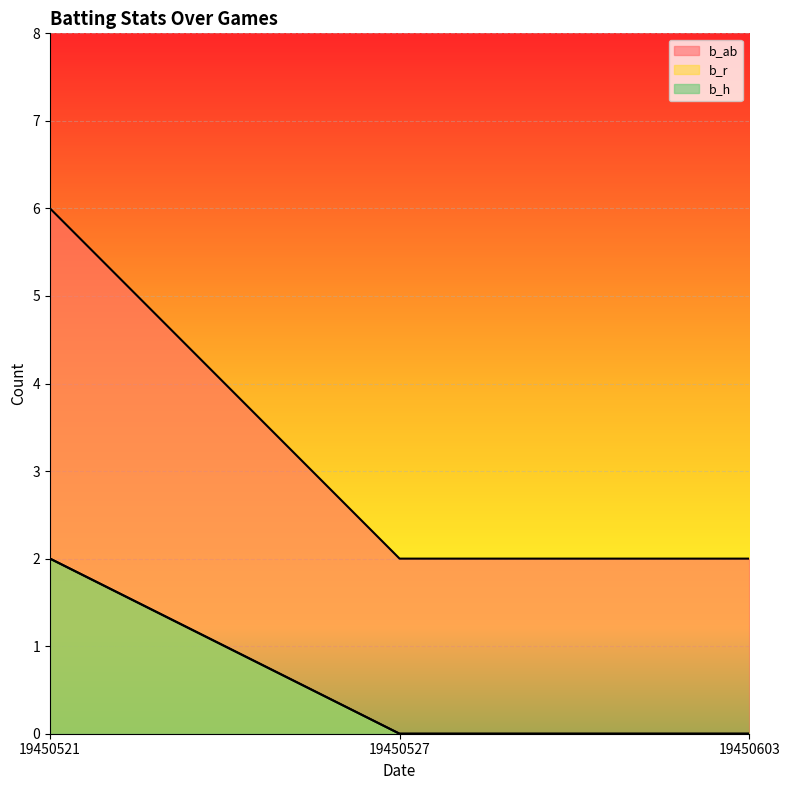

Reading left to right, what are all the values shown in this chart?

b_ab: 19450521=6	19450527=2	19450603=2
b_r: 19450521=2	19450527=0	19450603=0
b_h: 19450521=2	19450527=0	19450603=0